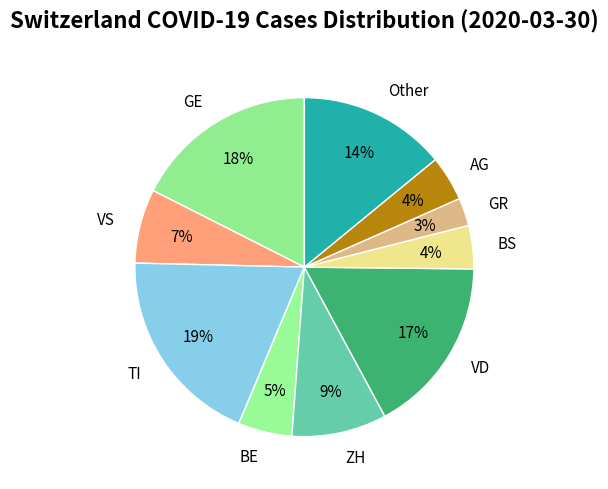

How many segments does this pie chart have?

10